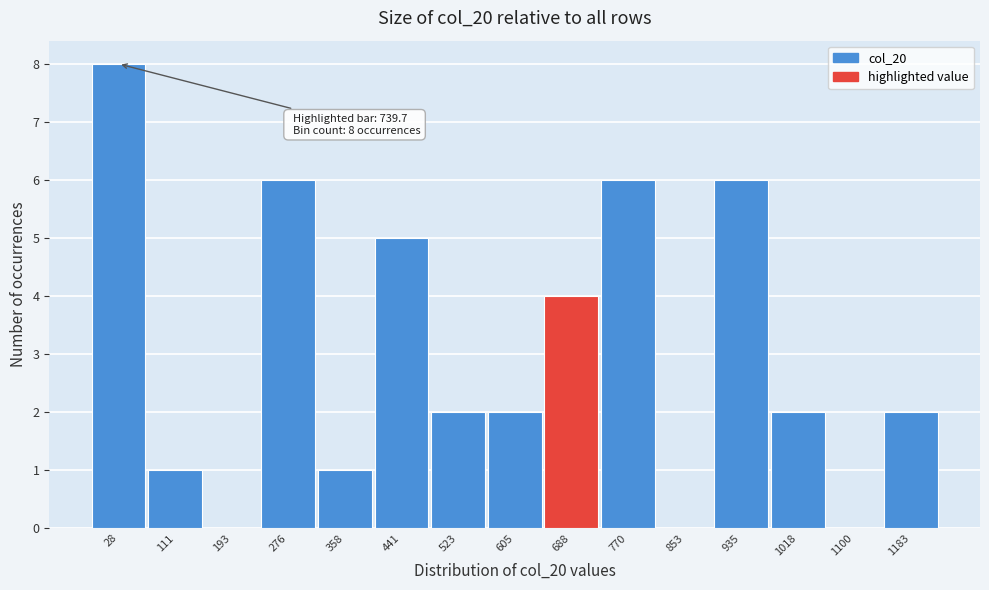

Reading left to right, what are all the values shown in this chart?

28=8	111=1	193=0	276=6	358=1	441=5	523=2	605=2	688=4	770=6	853=0	935=6	1018=2	1100=0	1183=2